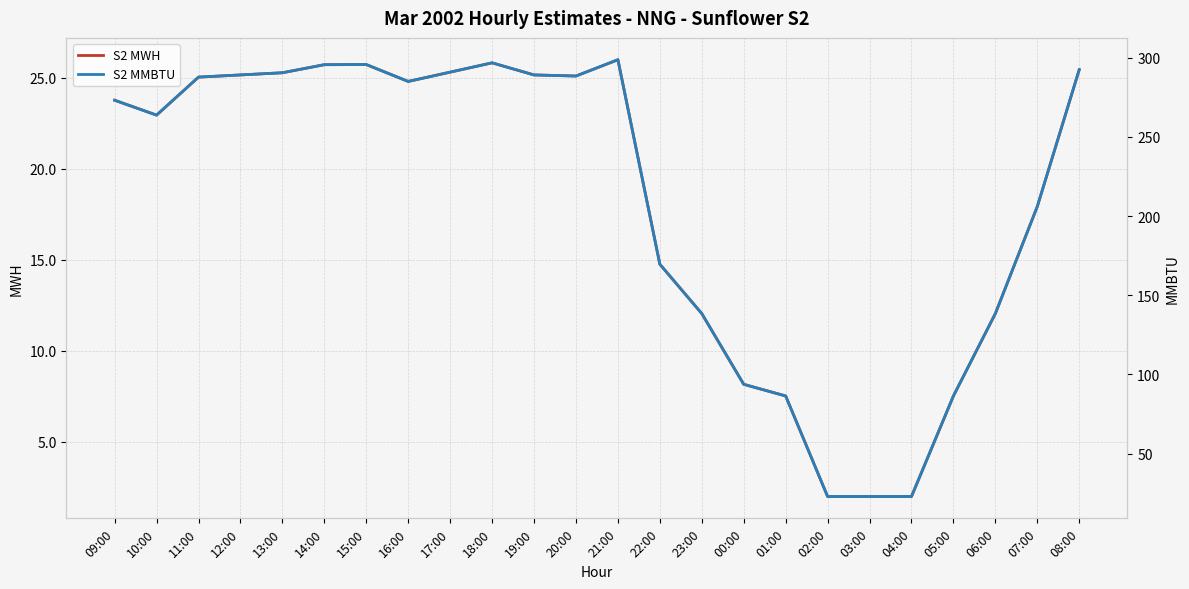

True or false: S2 MWH has more than 0 interior local peaks.

True